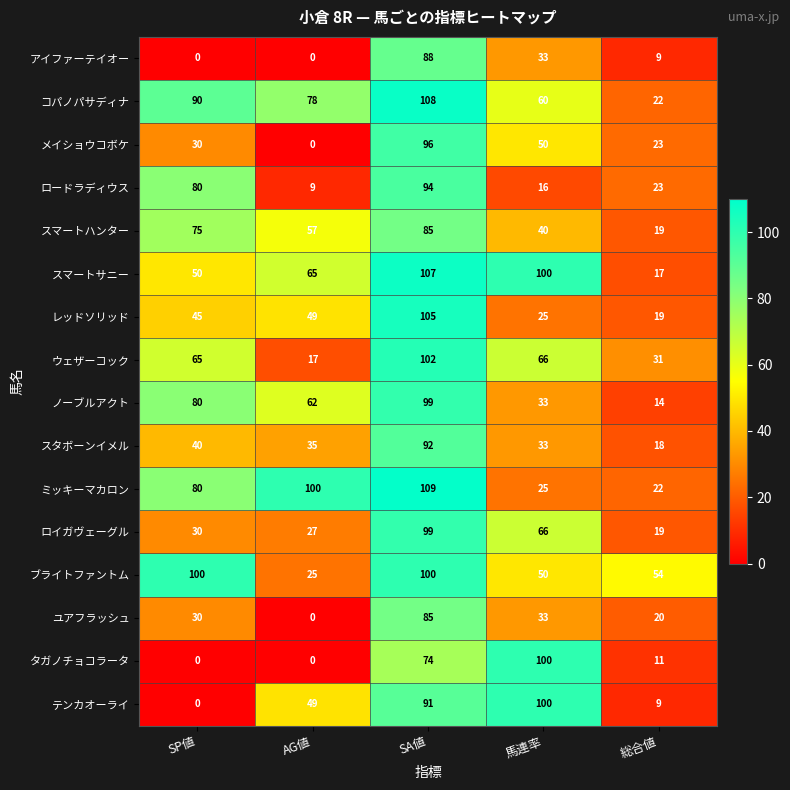

Which category has the highest value across all series?

SA値